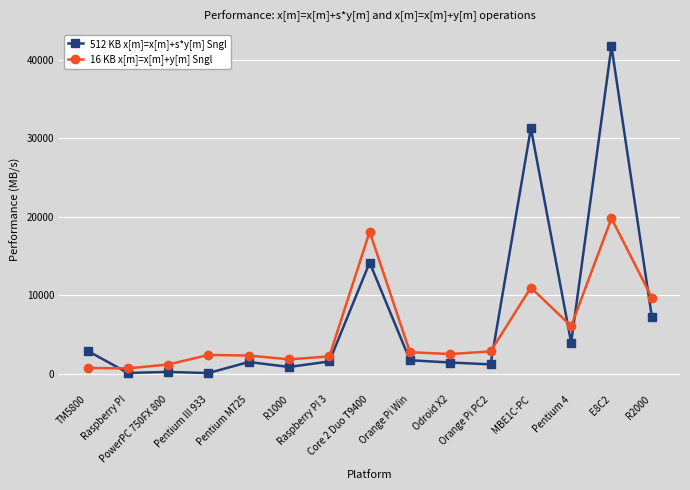

Which series has the largest range (max minus min)?

512 KB x[m]=x[m]+s*y[m] Sngl